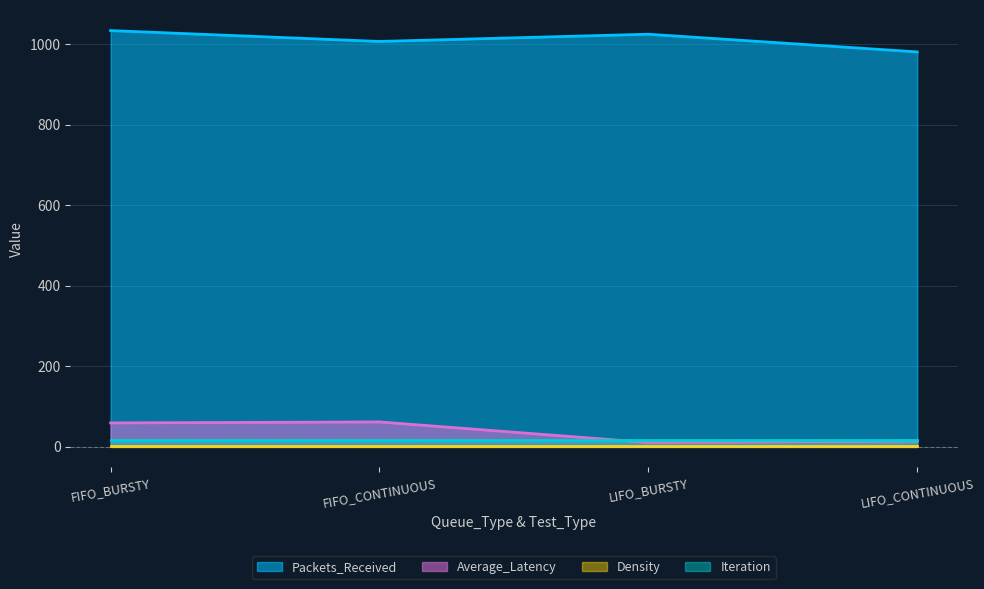

How many lines are shown in the chart?

4